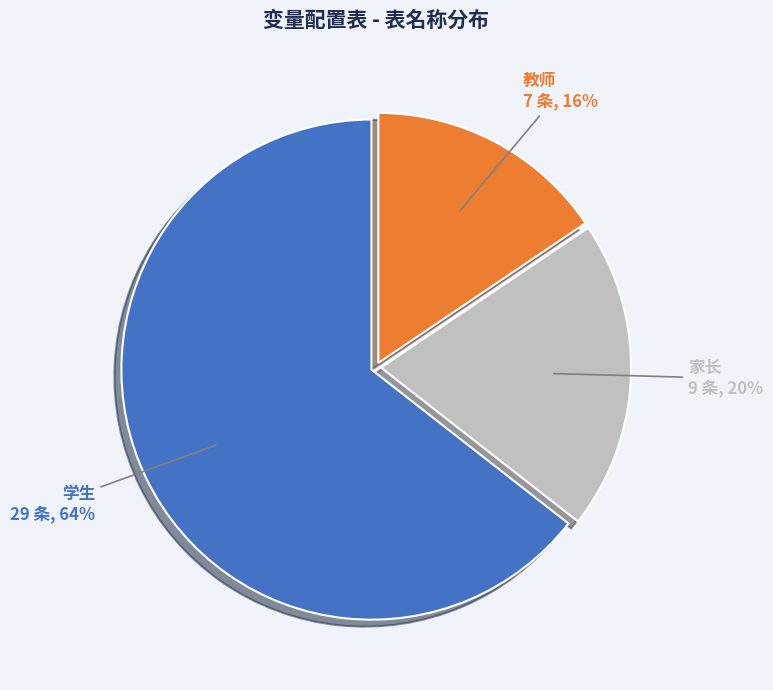

Do 教师 and 家长 together represent more than half of the pie?

No